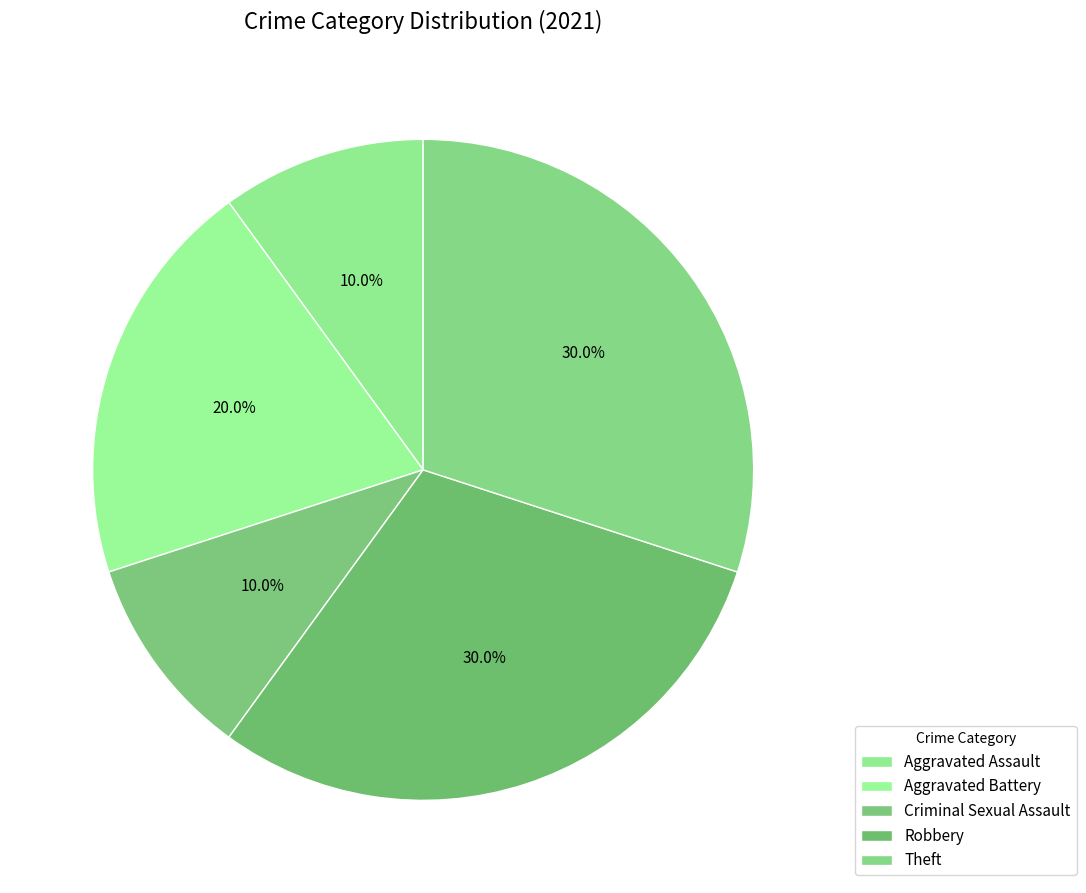

To the nearest percent, what percentage of the pie is Aggravated Assault?

10%